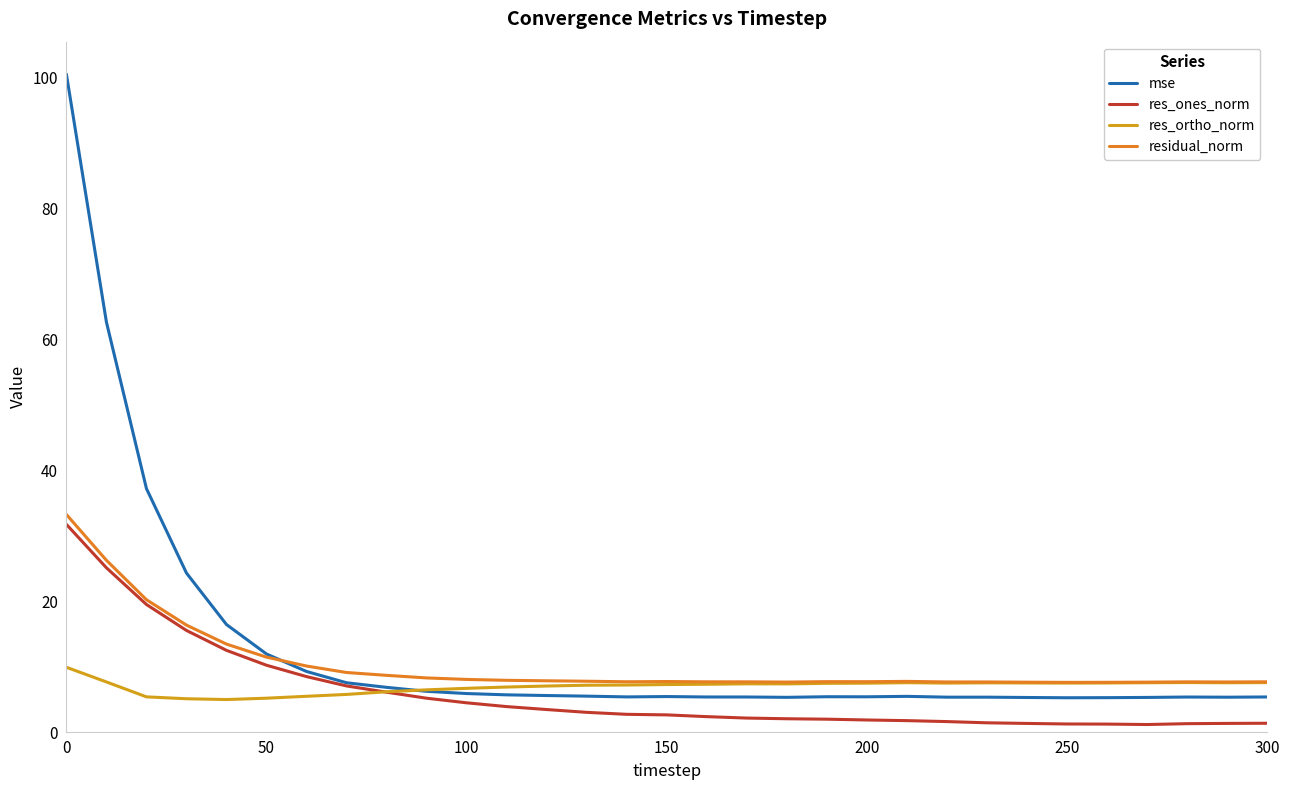

What is the greatest value displayed?

100.5